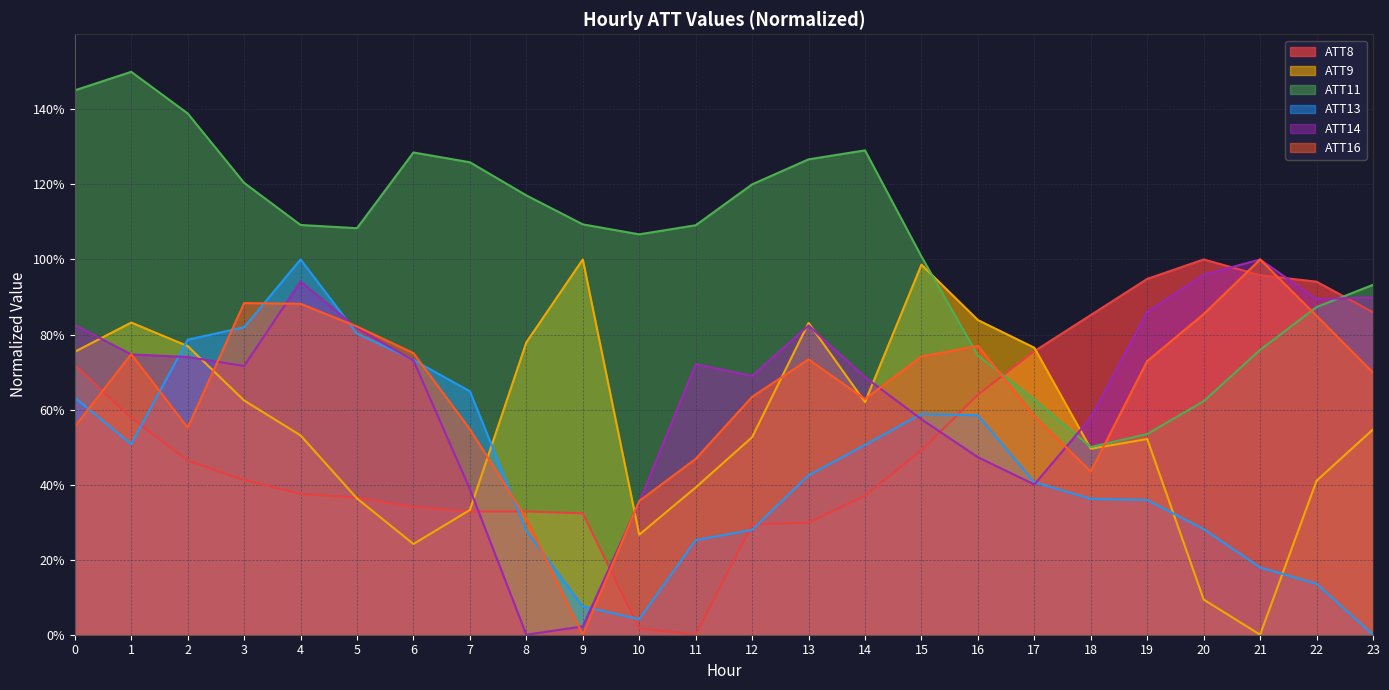

What is the difference between the second highest and minimum values in the ATT13 series?

0.8